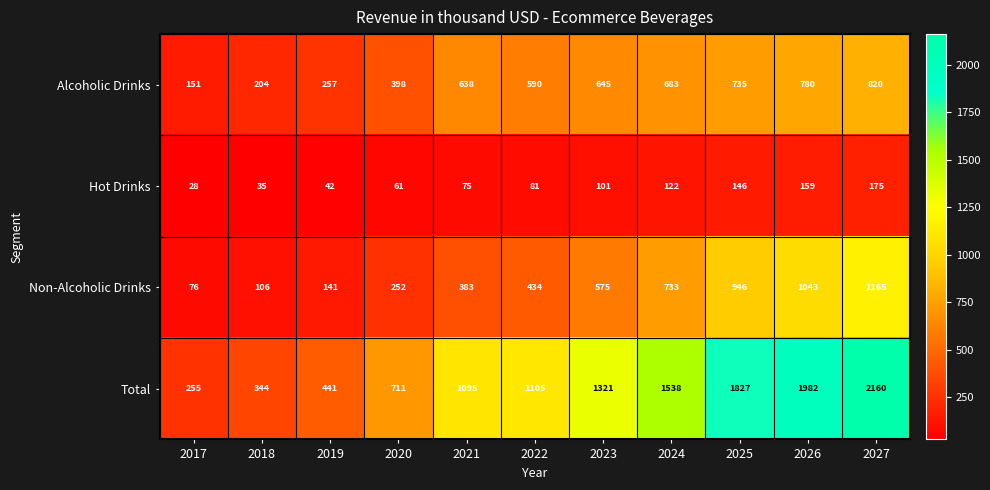

Is it true that Total equals 578 at 2026?

False